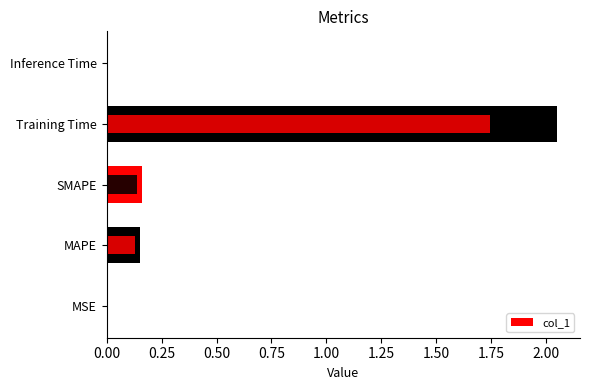

What is the greatest value displayed?

2.1